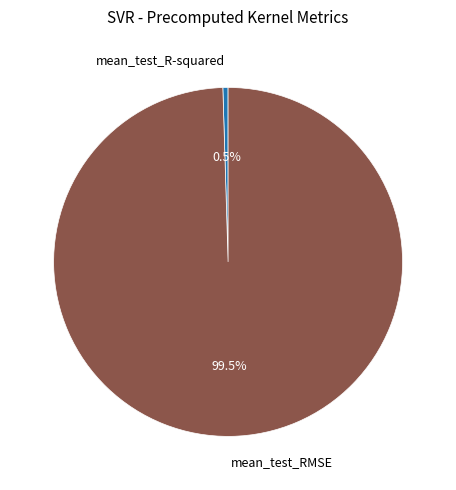

What percentage is NOT represented by mean_test_RMSE?

0.5%